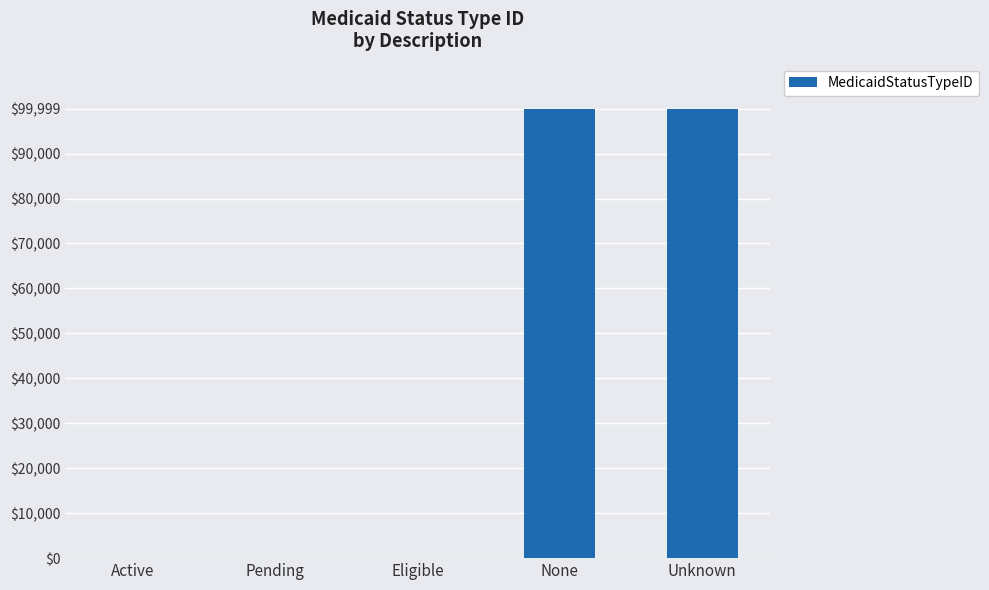

Between Pending and Unknown, which is larger?

Unknown